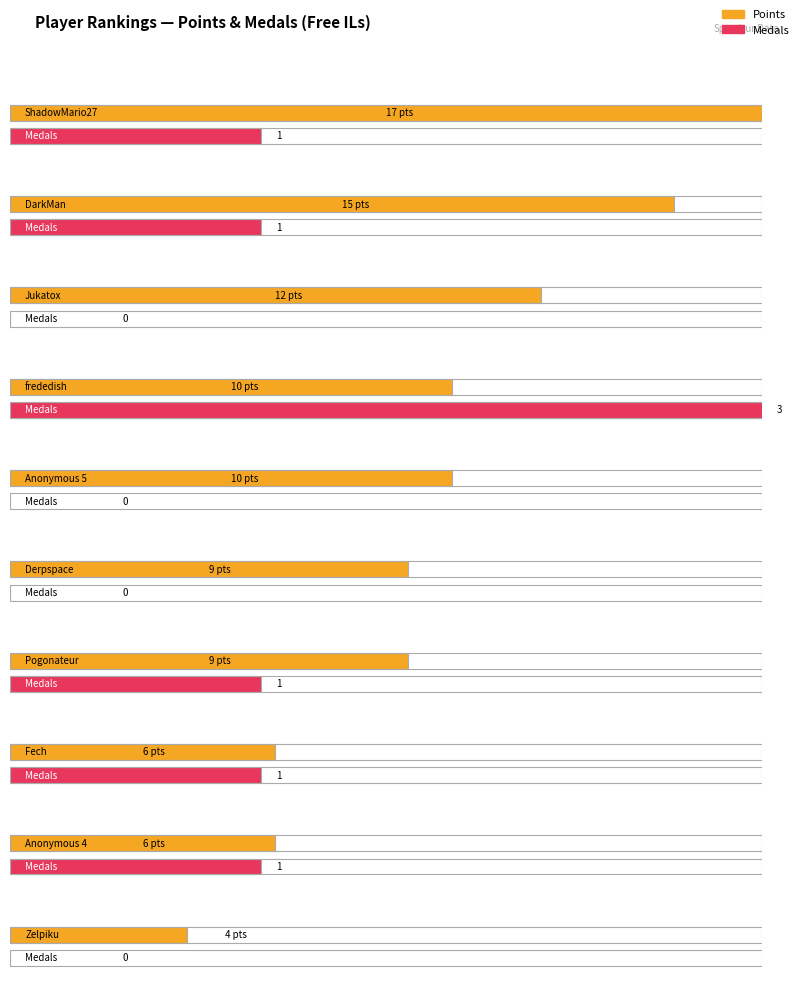

What is the minimum value for Points?

4